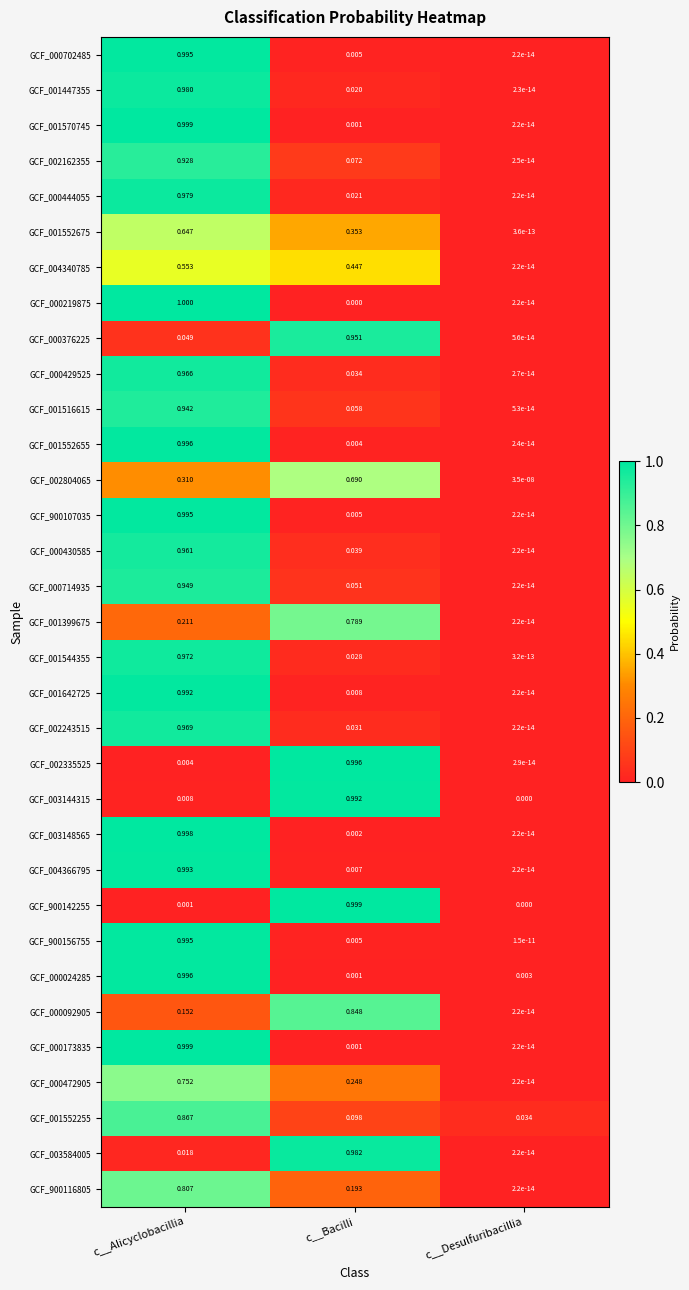

Which label corresponds to the largest value in the chart?

c__Alicyclobacillia